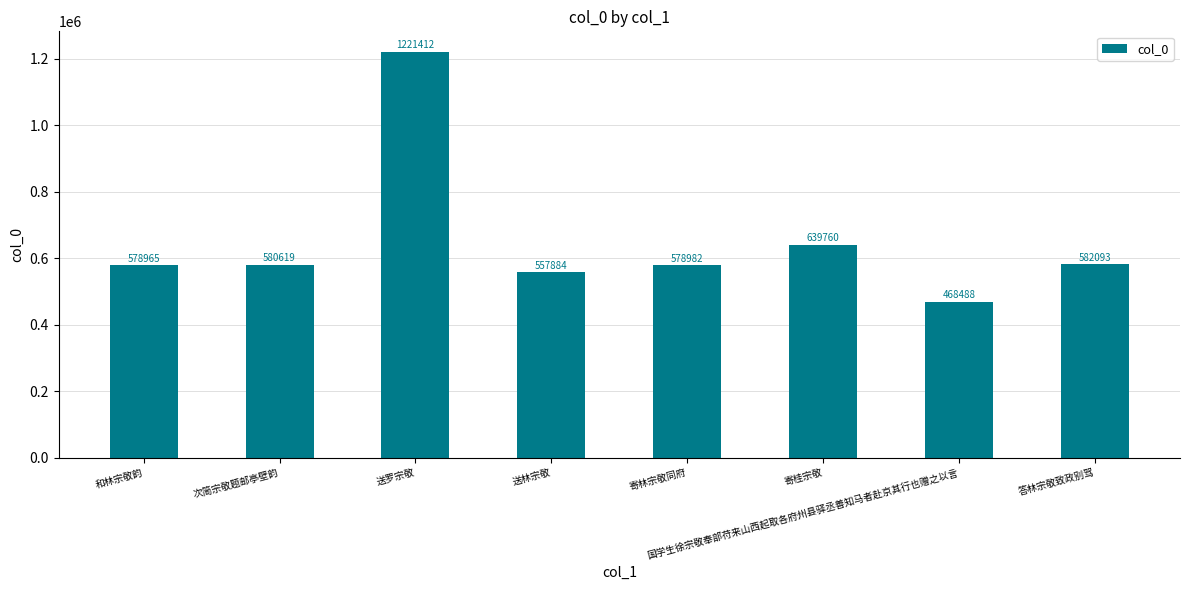

Rank the categories by value from lowest to highest.

国学生徐宗敬奉部苻来山西起取各府州县驿丞善知马者赴京其行也赠之以言, 送林宗敬, 和林宗敬韵, 寄林宗敬同府, 次简宗敬题邮亭壁韵, 答林宗敬致政别驾, 寄桂宗敬, 送罗宗敬